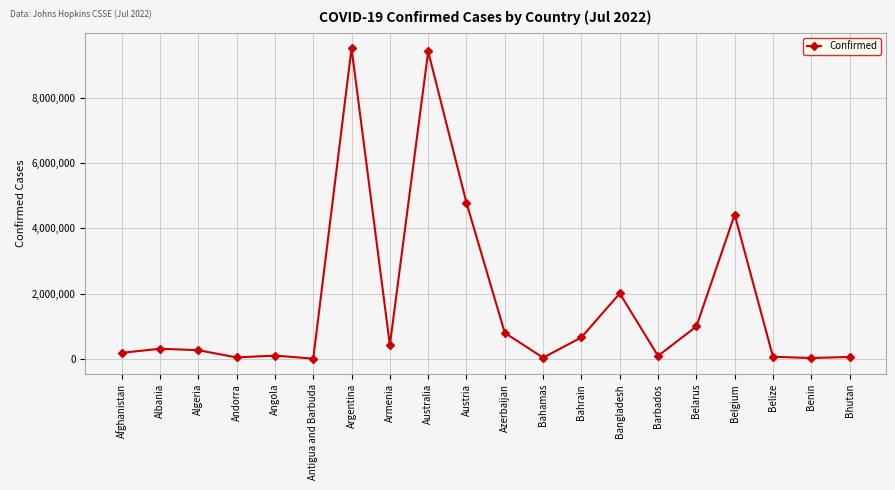

The chart shows a value of 659224 at Bahrain. True or false?

True